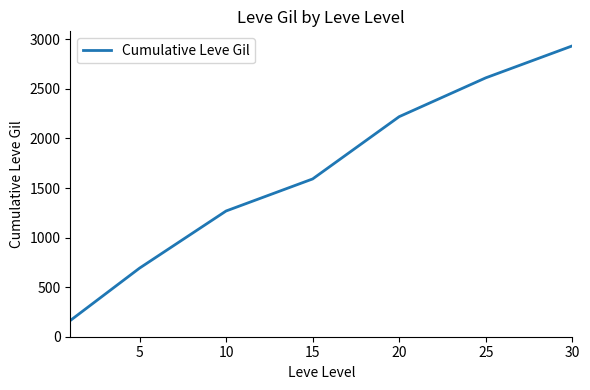

What is the smallest value displayed?

163.5